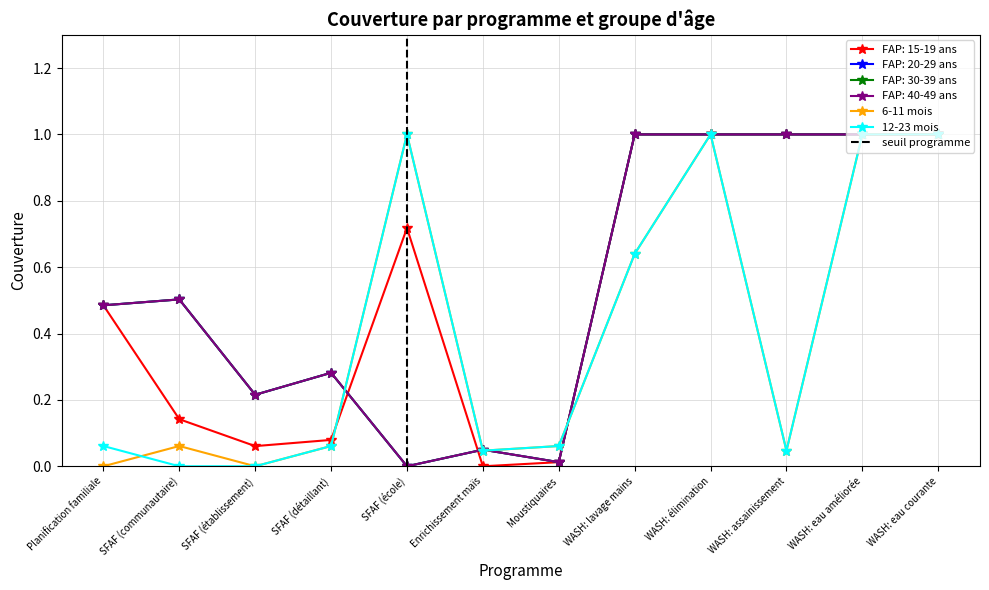

What are all the series names shown in the legend?

FAP: 15-19 ans, FAP: 20-29 ans, FAP: 30-39 ans, FAP: 40-49 ans, 6-11 mois, 12-23 mois